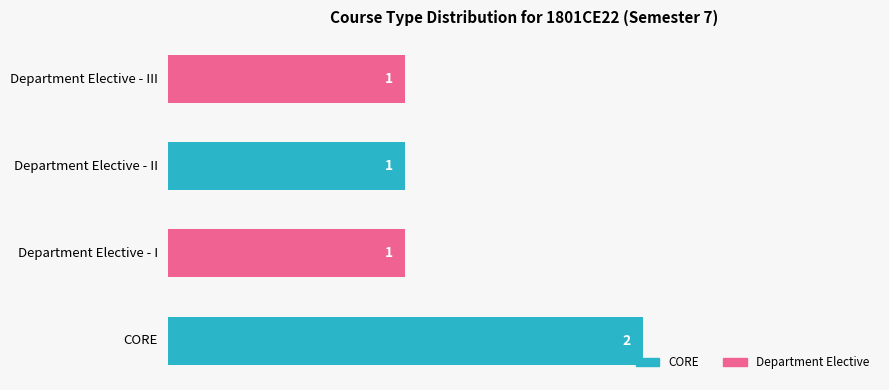

Does the chart contain any negative values?

No